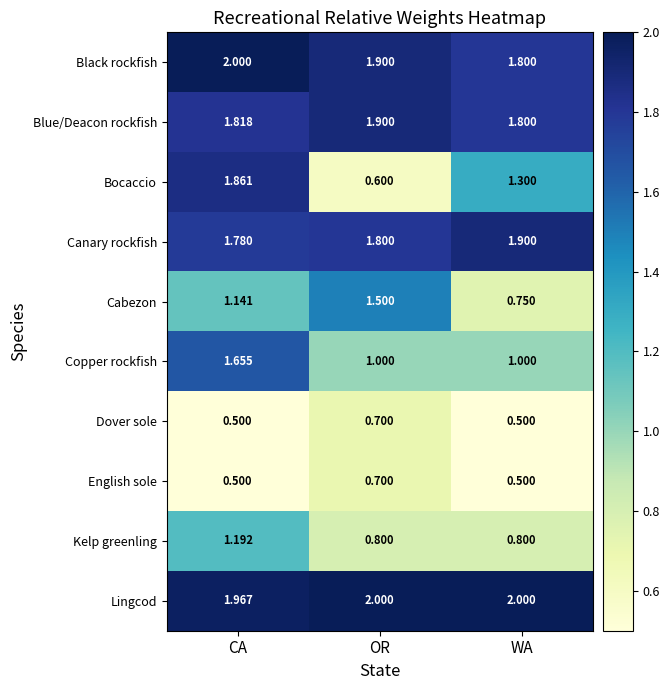

What is the spread (max minus min) of values at WA?

1.5